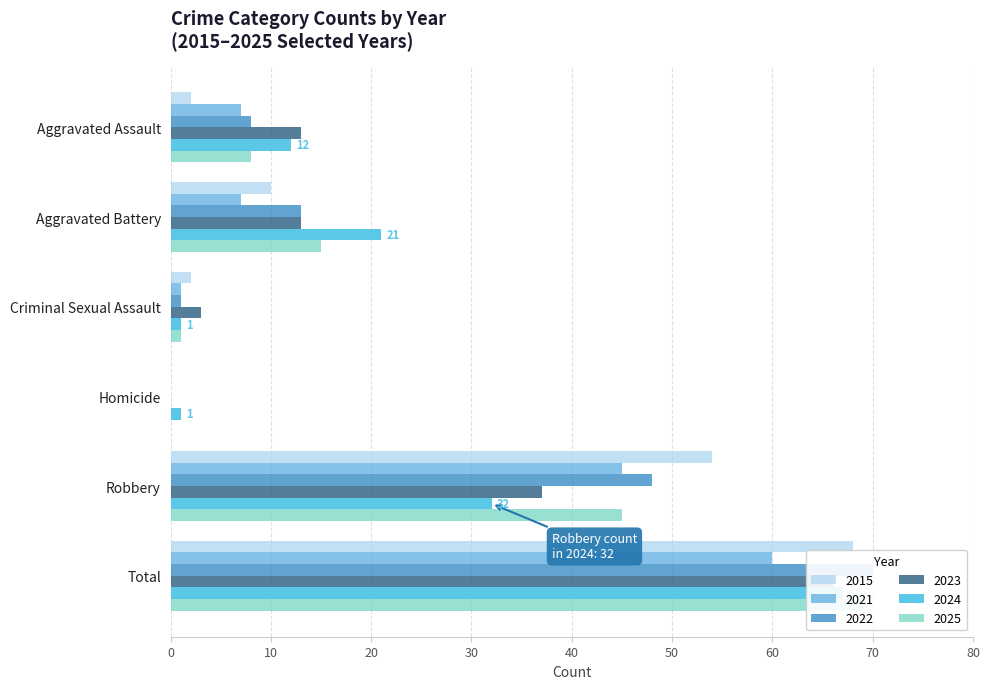

What is the difference between the maximum and minimum values in the 2021 series?

60